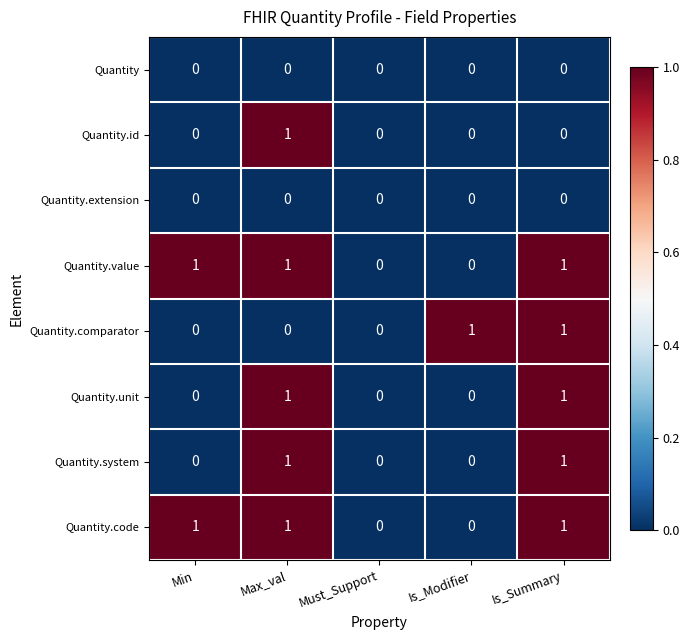

What is the total value across all series at Is_Summary?

5